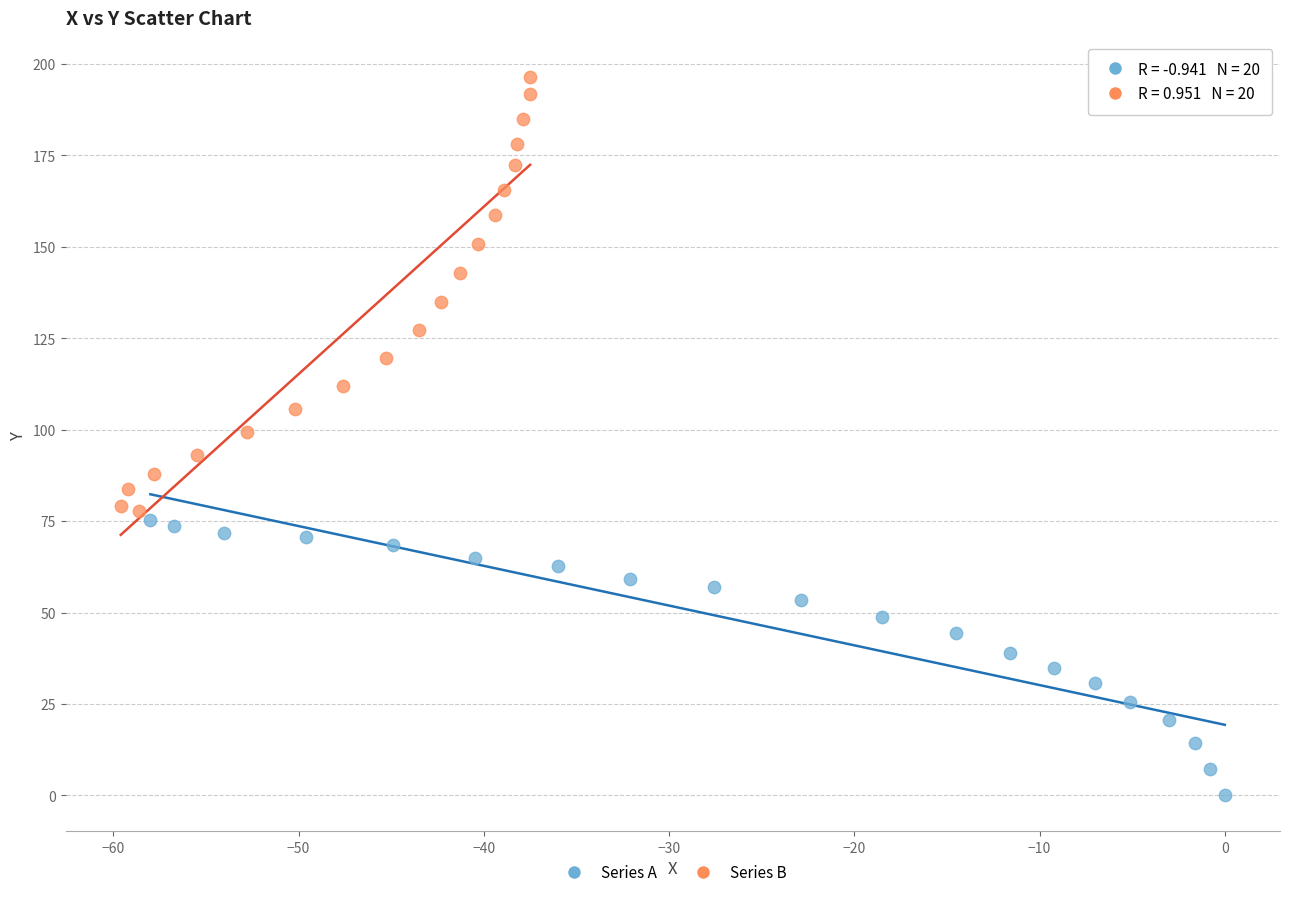

Which series has the largest Y range (max minus min)?

Series B